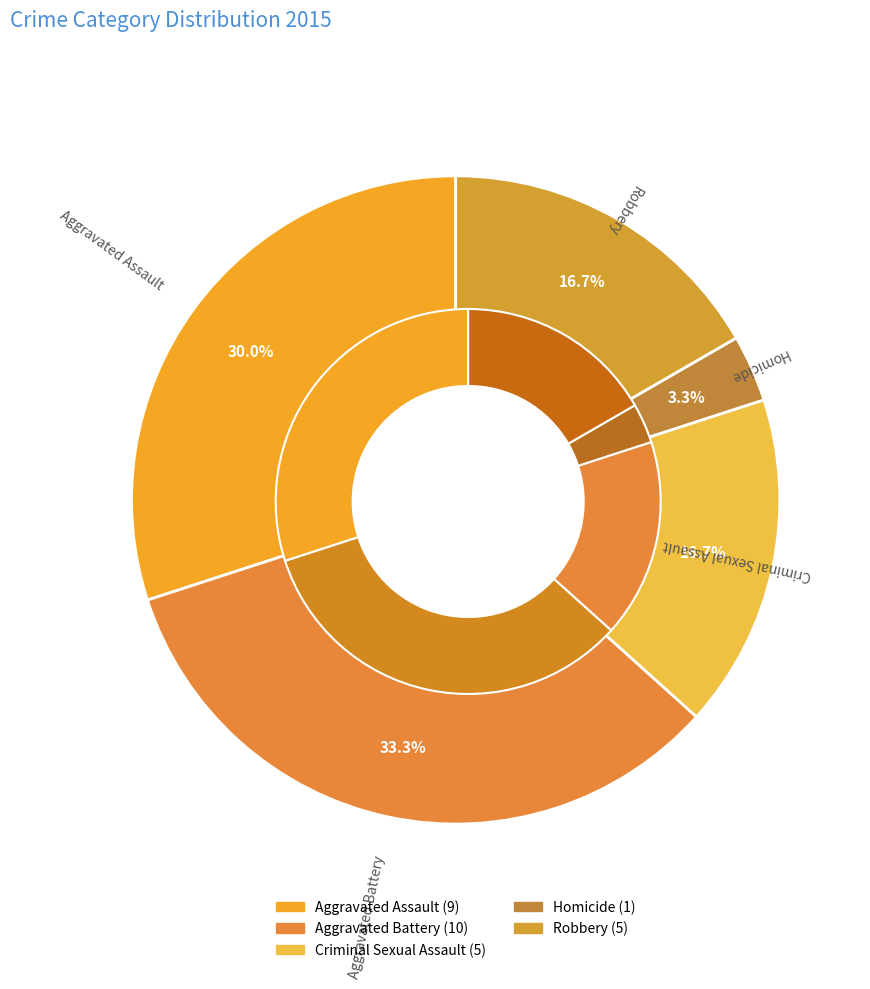

How many segments does this pie chart have?

5